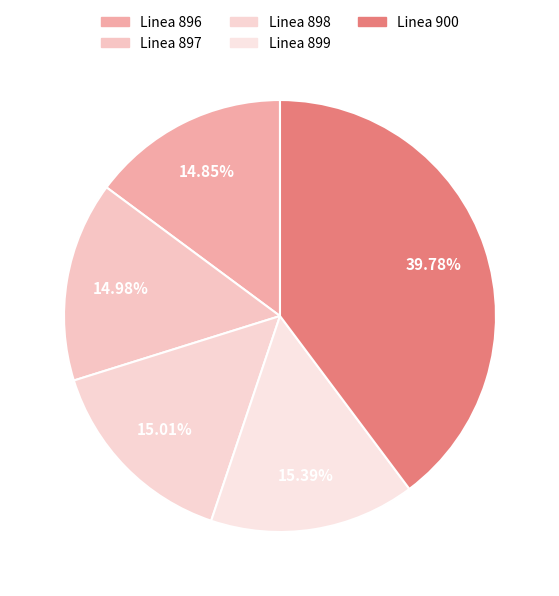

How many slices are in this pie chart?

5